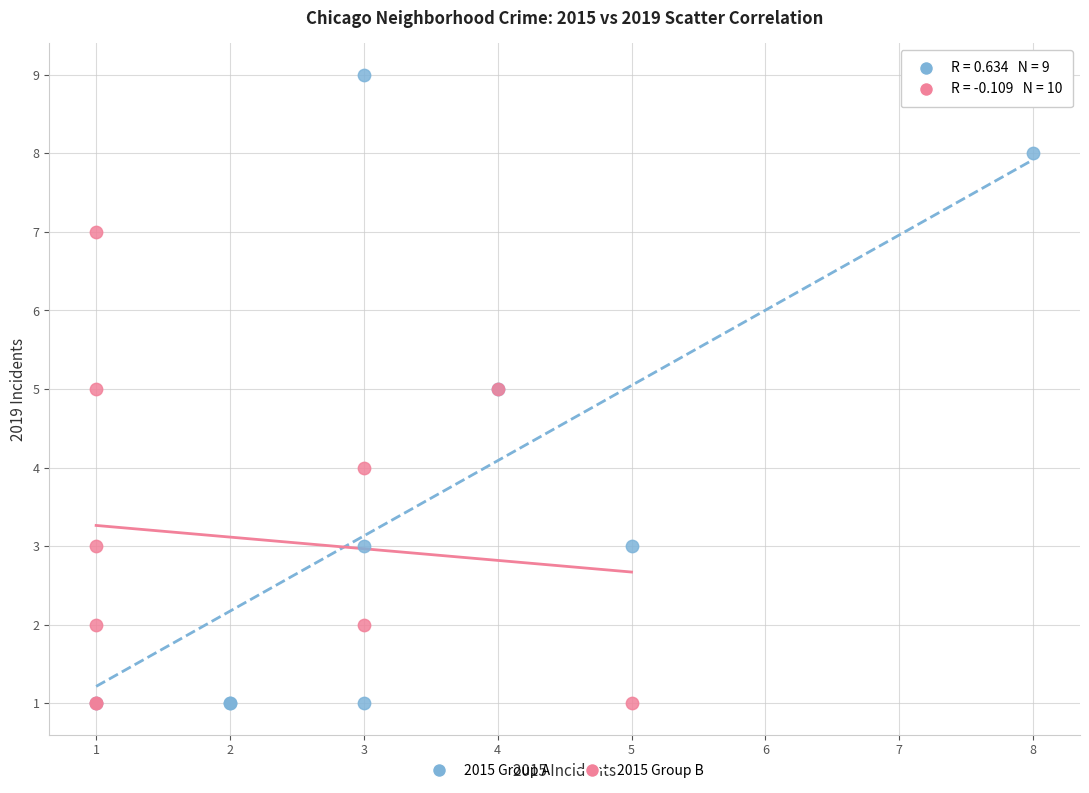

Which series has the largest Y range (max minus min)?

2015 Group A